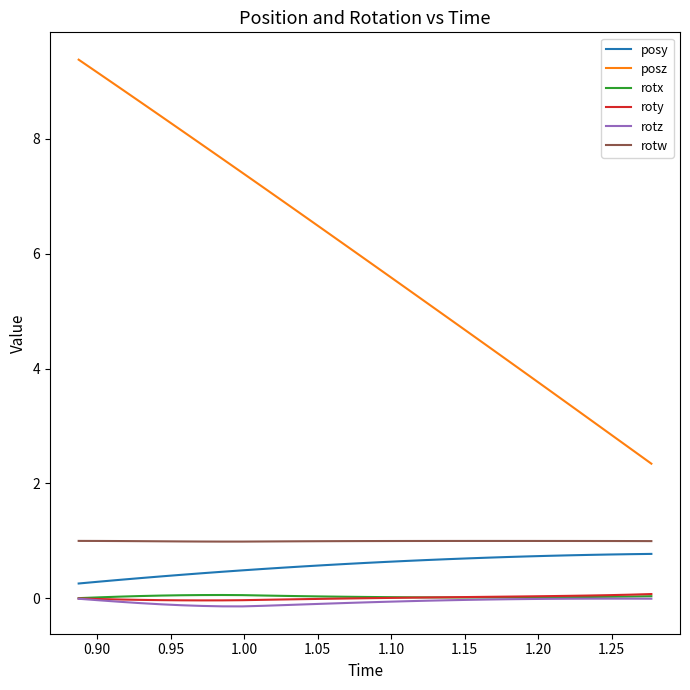

Which series has the largest total across all categories?

posz